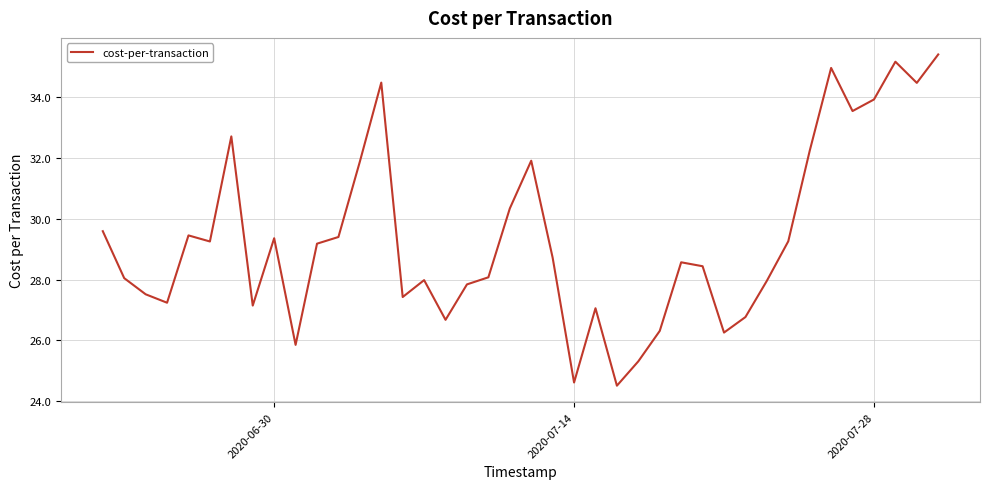

What is the maximum value shown in the chart?

35.4